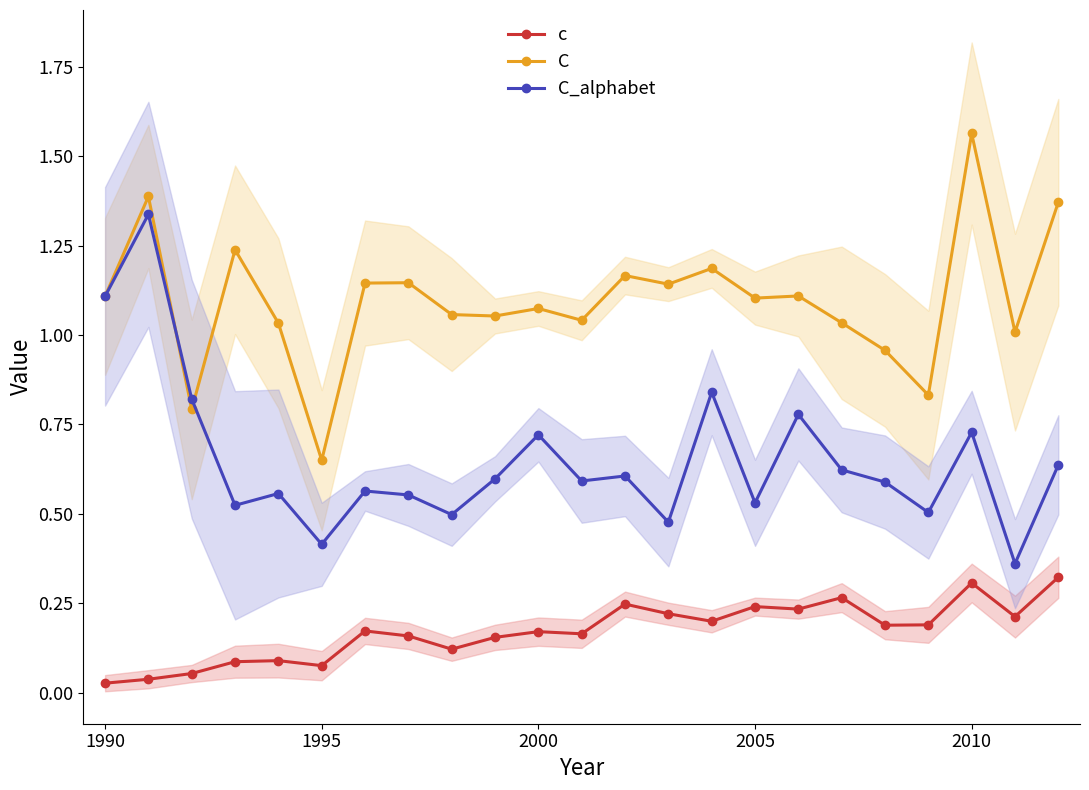

What are all the series names shown in the legend?

c, C, C_alphabet